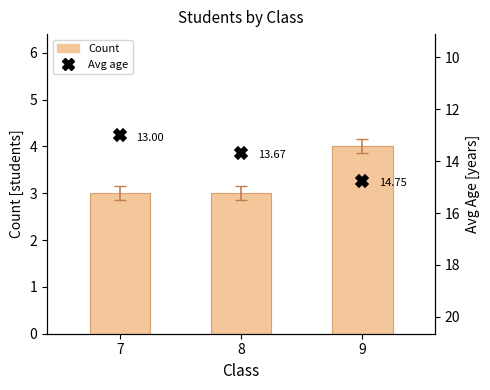

What is the difference between the maximum and second lowest values in the Count series?

1.0